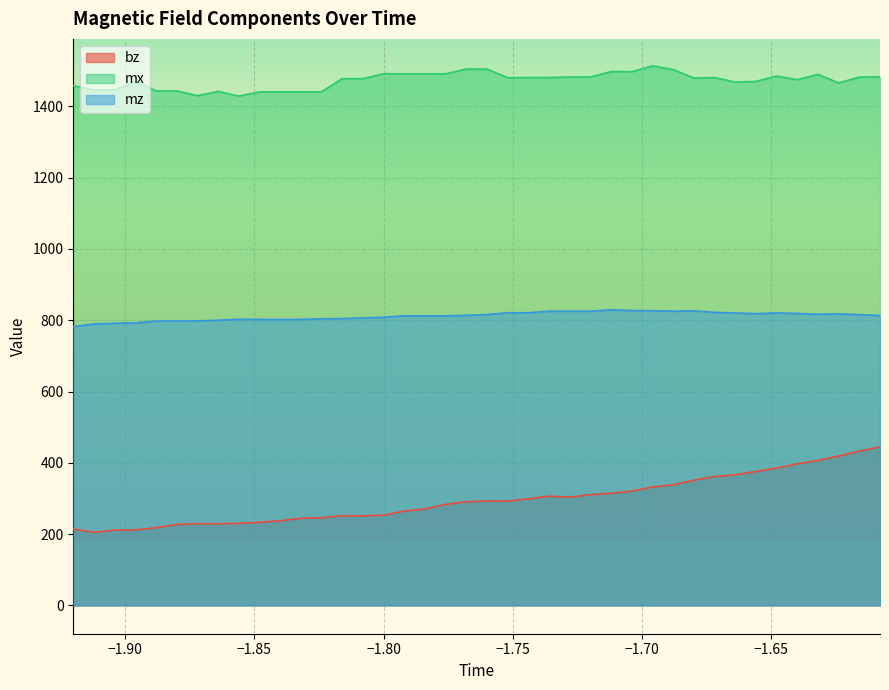

List the series in order of their overall mean, lowest first.

bz, mz, mx